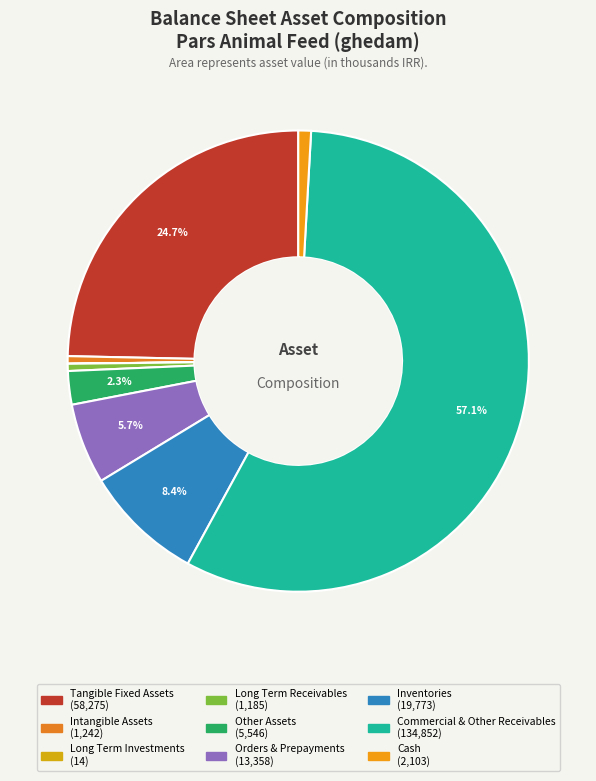

To the nearest percent, what is the difference between the largest and smallest slice percentages?

57%